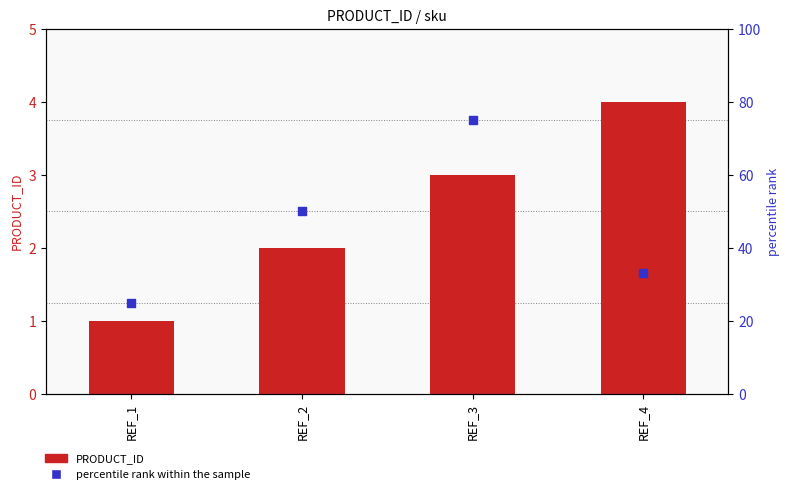

Which series has the largest total across all categories?

percentile rank within the sample